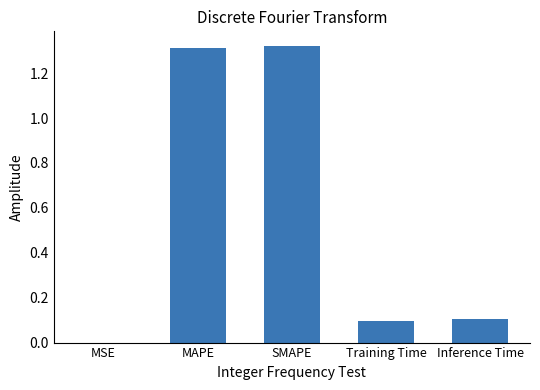

What is the sum of all values?

2.8